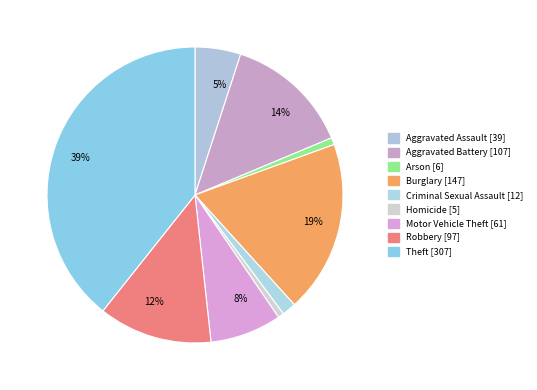

To the nearest percent, what is the difference between the largest and smallest slice percentages?

39%